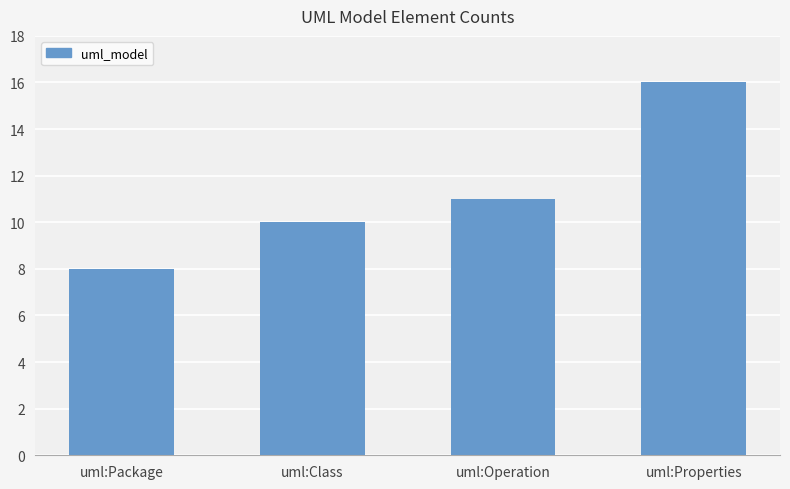

List the labels in order of value, largest first.

uml:Properties, uml:Operation, uml:Class, uml:Package